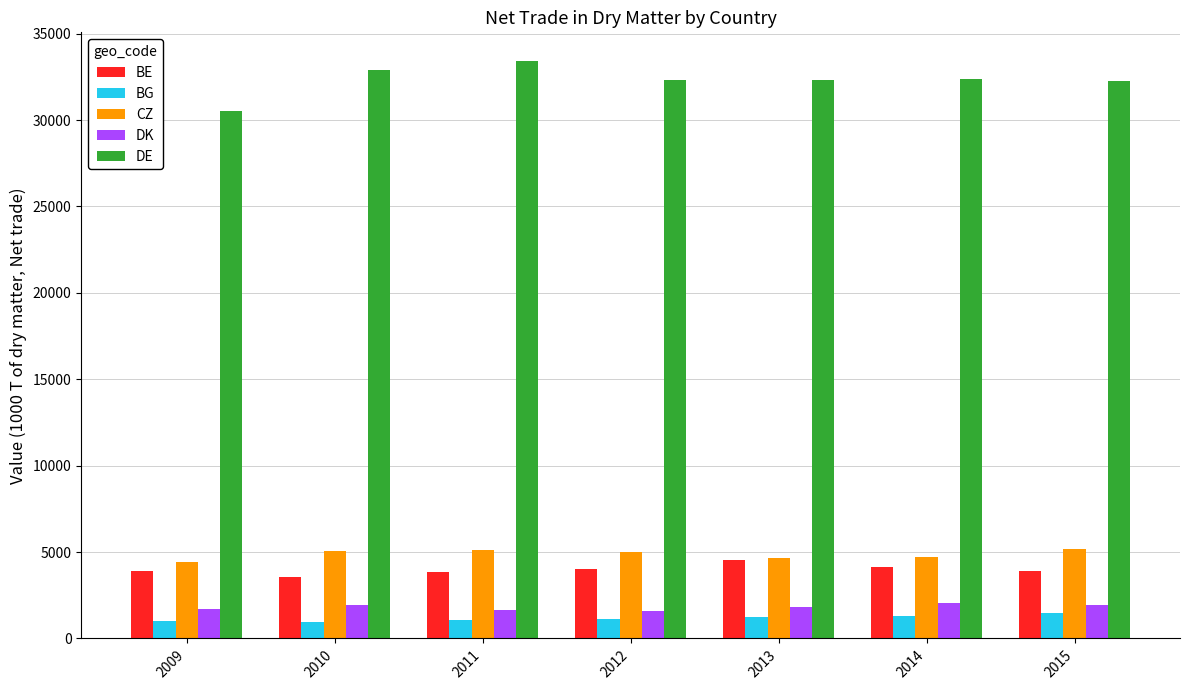

Where does the CZ series first go above 4986?

2010